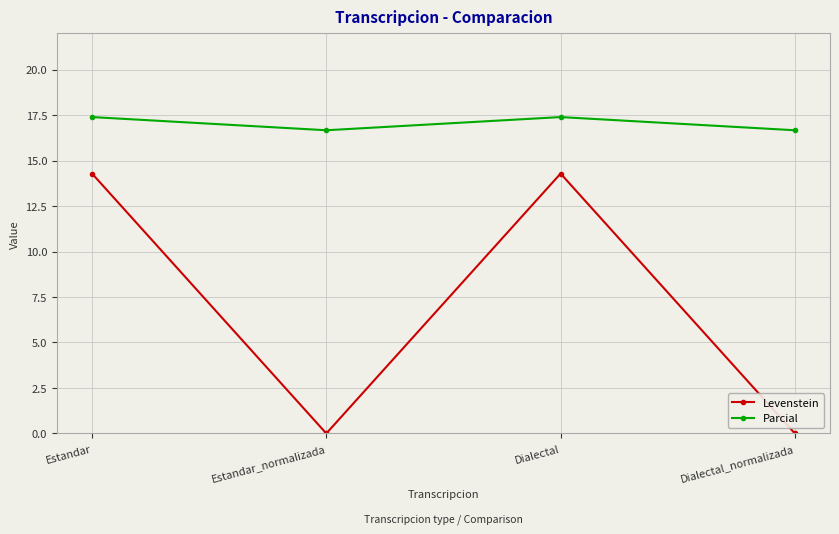

Does the chart display data point markers on the line(s)?

Yes